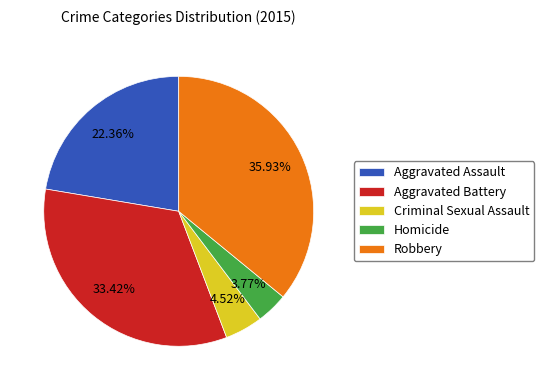

To the nearest percent, what is the difference between the Homicide and Criminal Sexual Assault slice percentages?

1%